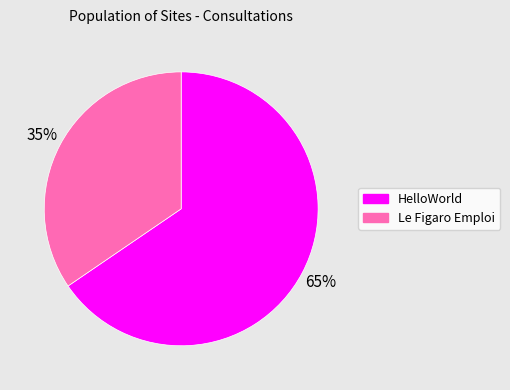

The Le Figaro Emploi slice represents 43% of the pie. True or false?

False